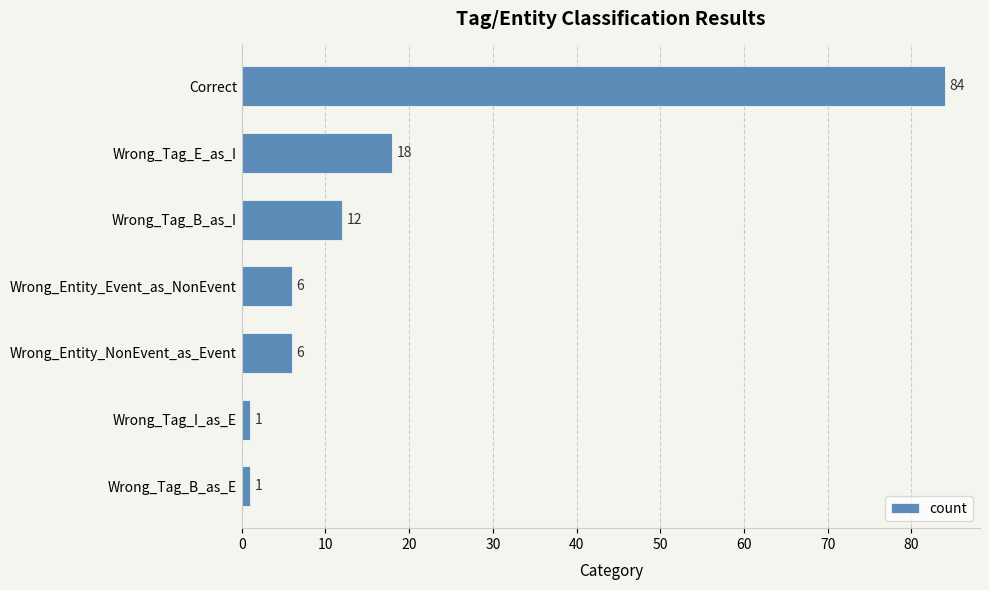

Between Correct and Wrong_Tag_E_as_I, which is larger?

Correct